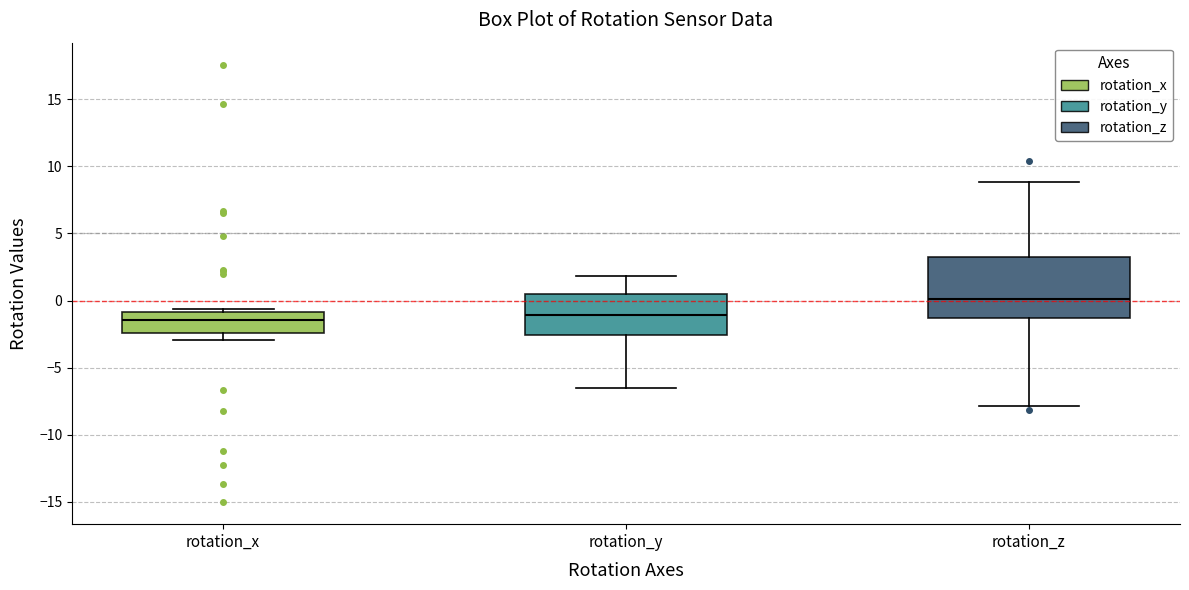

Which box is the tallest, from its lower edge to its upper edge?

rotation_z